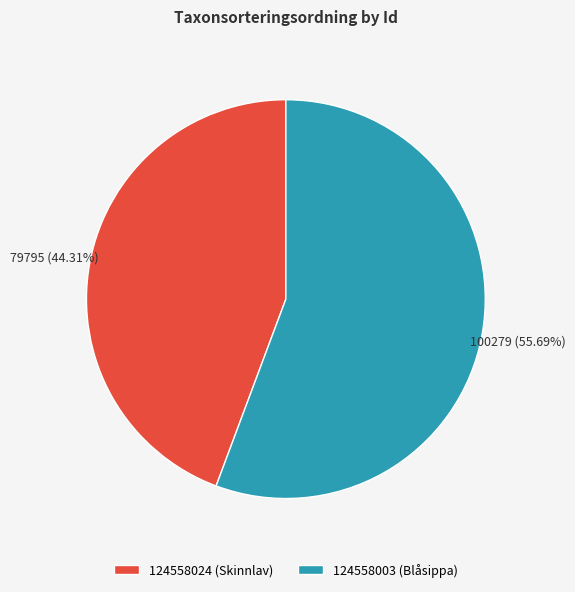

How many segments does this pie chart have?

2